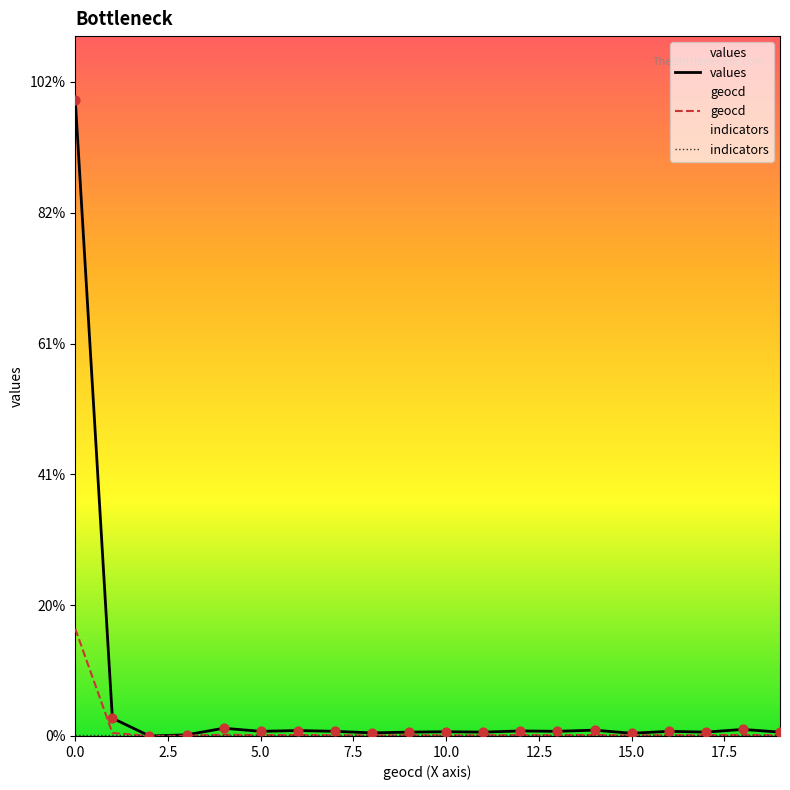

What are all the series names shown in the legend?

values, geocd, indicators